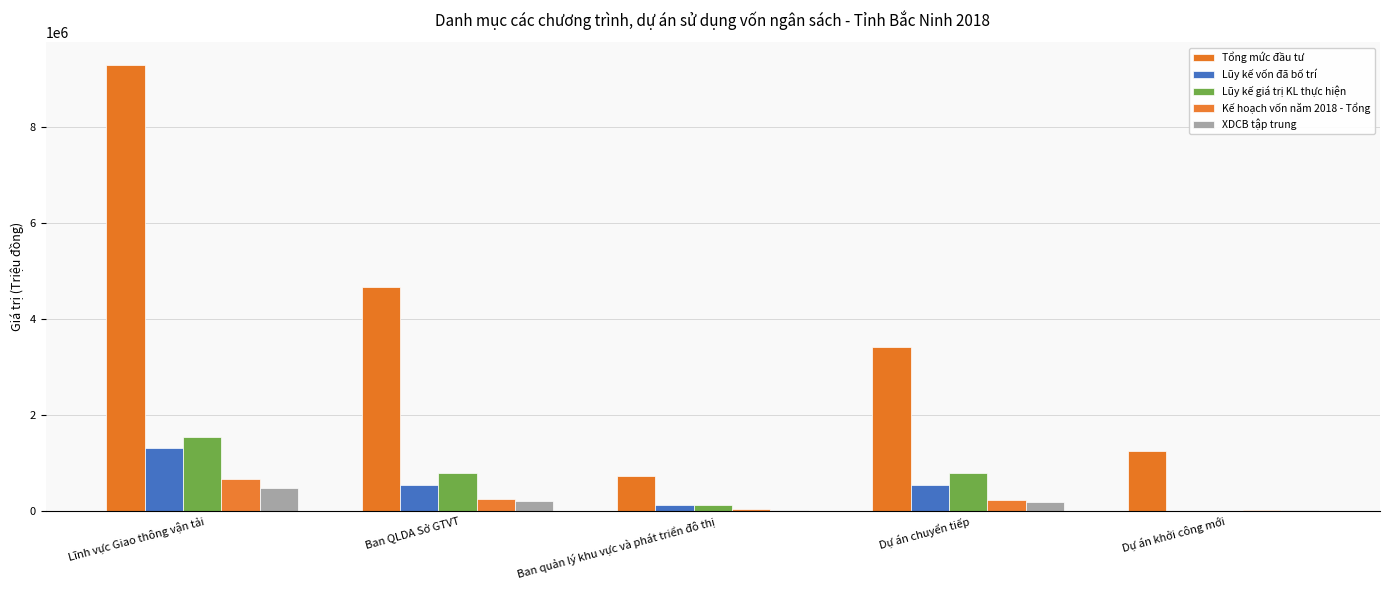

List the series in order of their peak value, lowest first.

XDCB tập trung, Kế hoạch vốn năm 2018 - Tổng, Lũy kế vốn đã bố trí, Lũy kế giá trị KL thực hiện, Tổng mức đầu tư